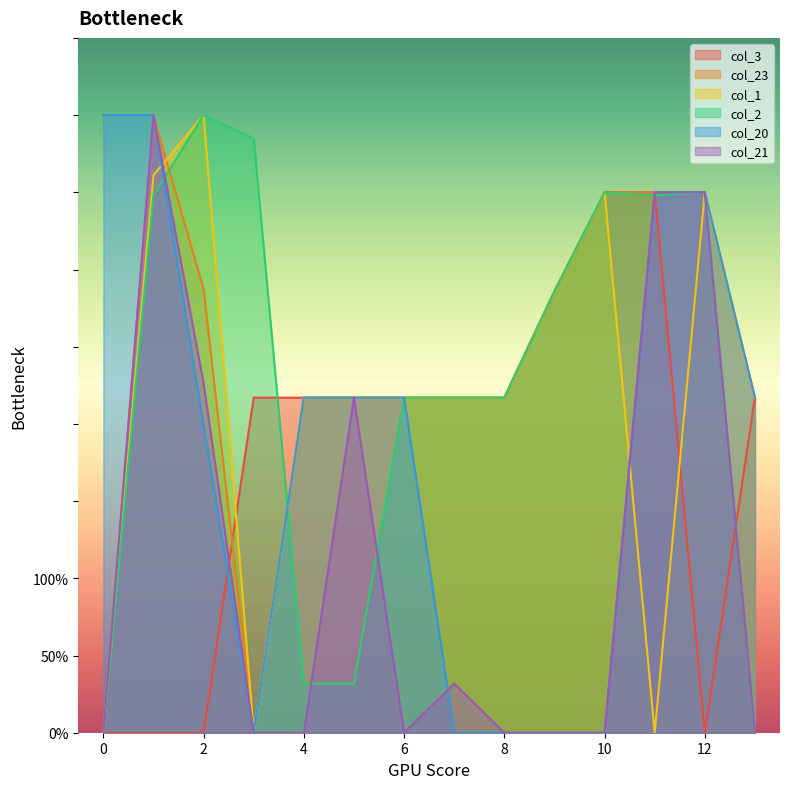

At which category does col_21 reach its first local peak?

1